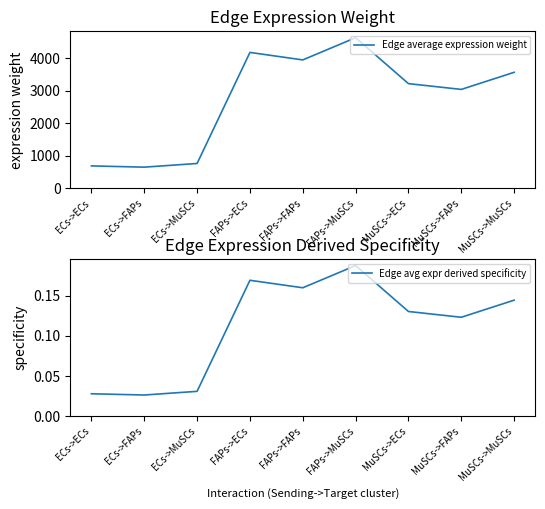

What is the value of the Edge avg expr derived specificity point at the 9th from the left?

0.1